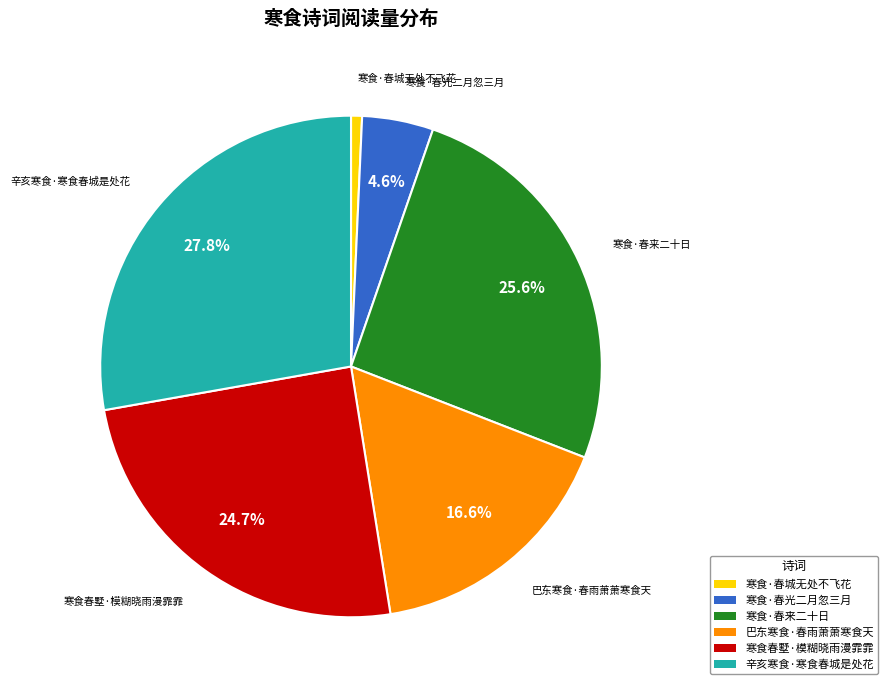

To the nearest percent, what is the average slice percentage?

17%